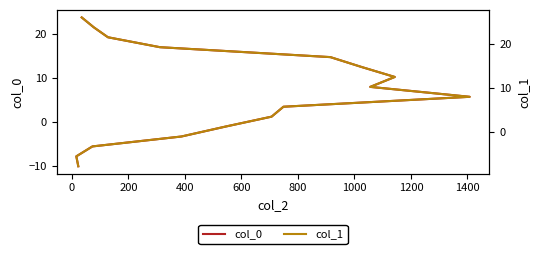

At how many categories does at least one series exceed 25?

1